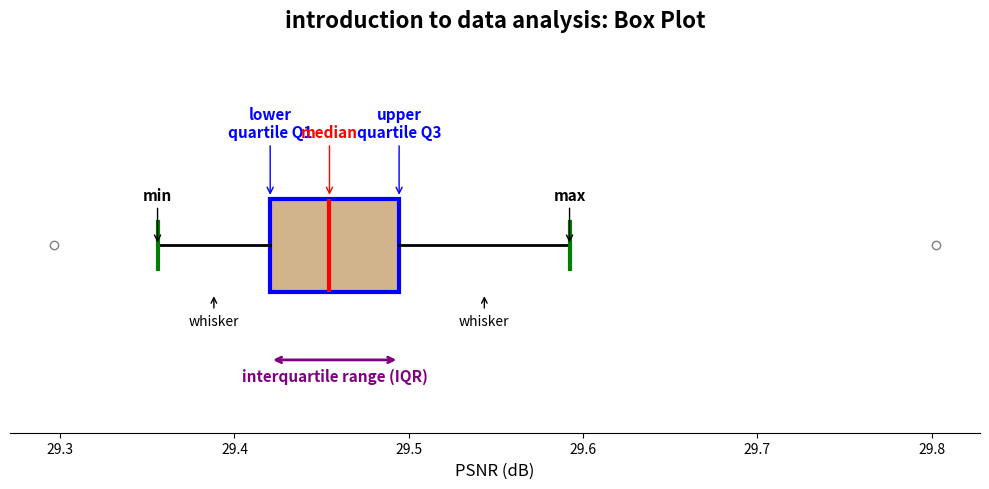

Transcribe this box plot: give where the median line is, the range the box spans, and where the two whiskers end, as read against the x-axis. The values are not printed on the chart, so give them approximately, as read against the axis.

median 29.45, box 29.42 to 29.49, whiskers 29.36 to 29.59